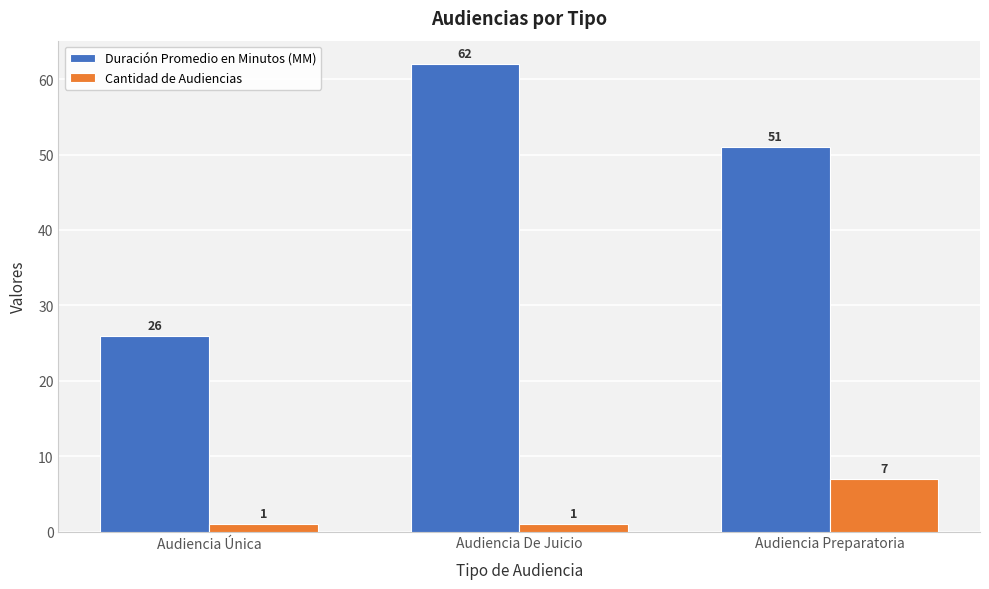

What is the smallest value displayed?

1